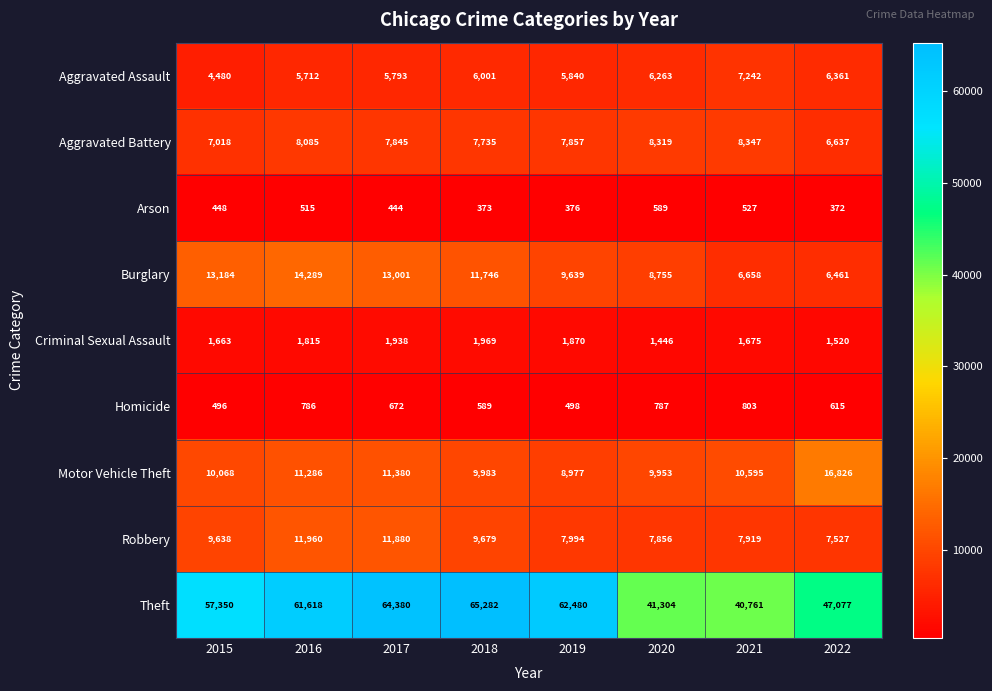

What is the maximum value shown in the chart?

65282